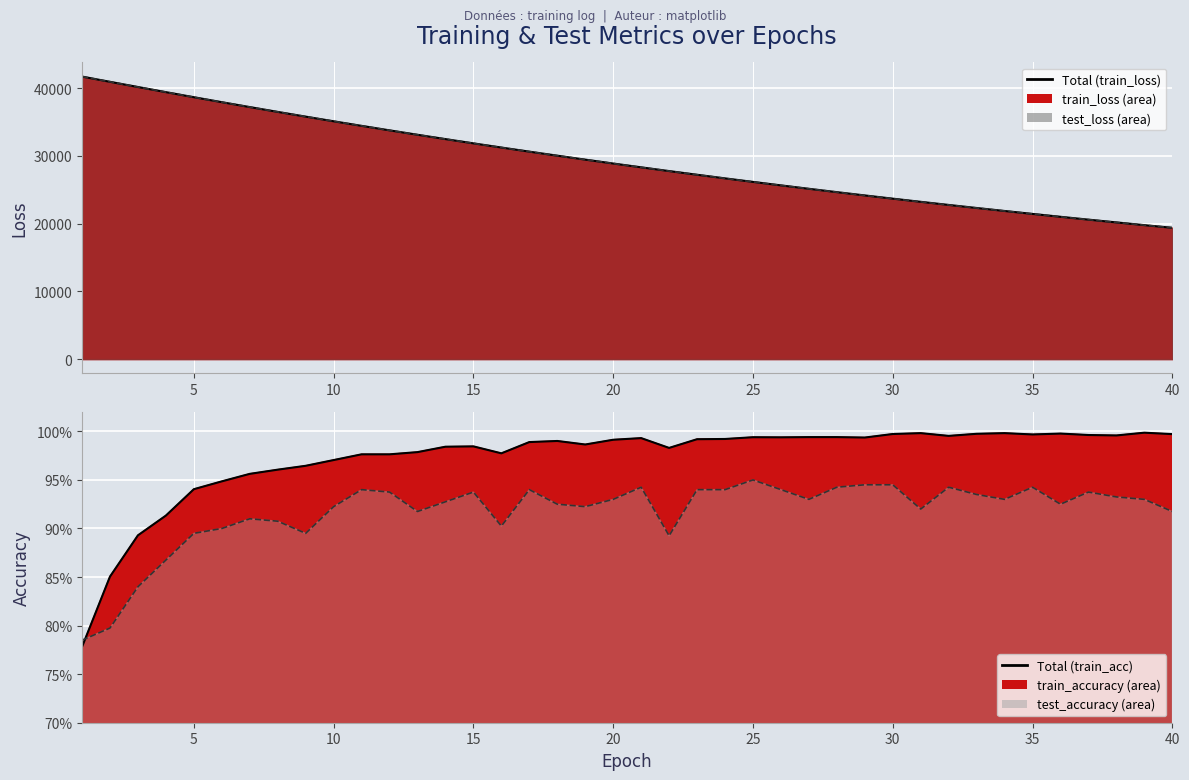

Between 7 and 24, which series saw the biggest shift?

test_loss